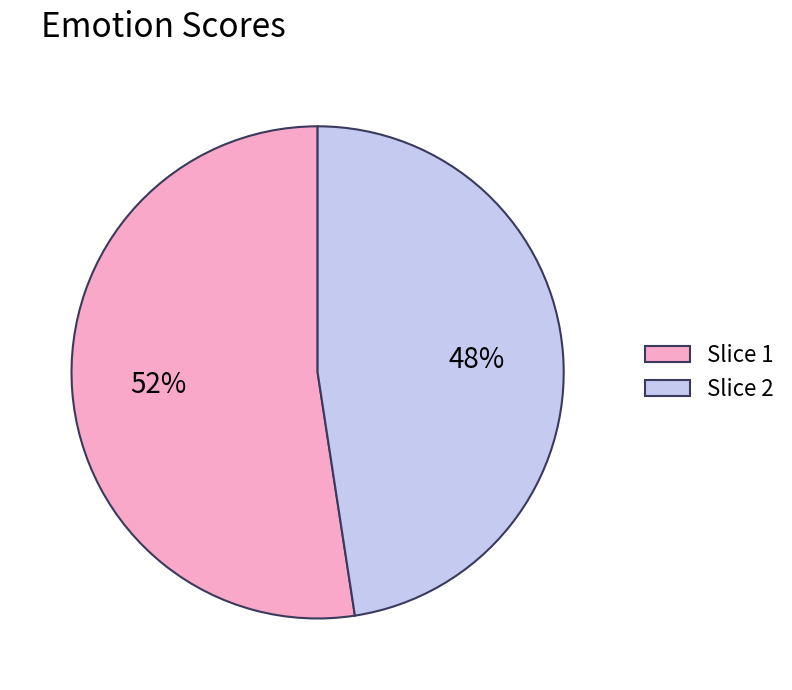

What is the ratio of the value at Slice 2 to the value at Slice 1?

0.9